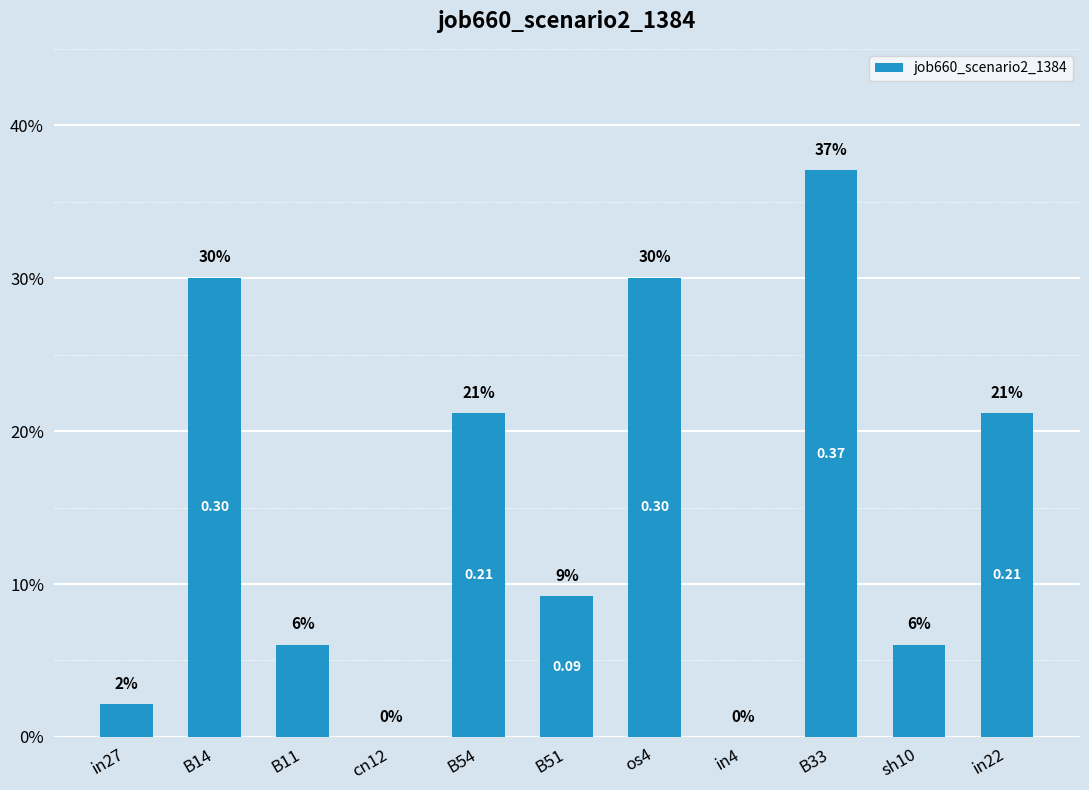

What is the average value?

0.1